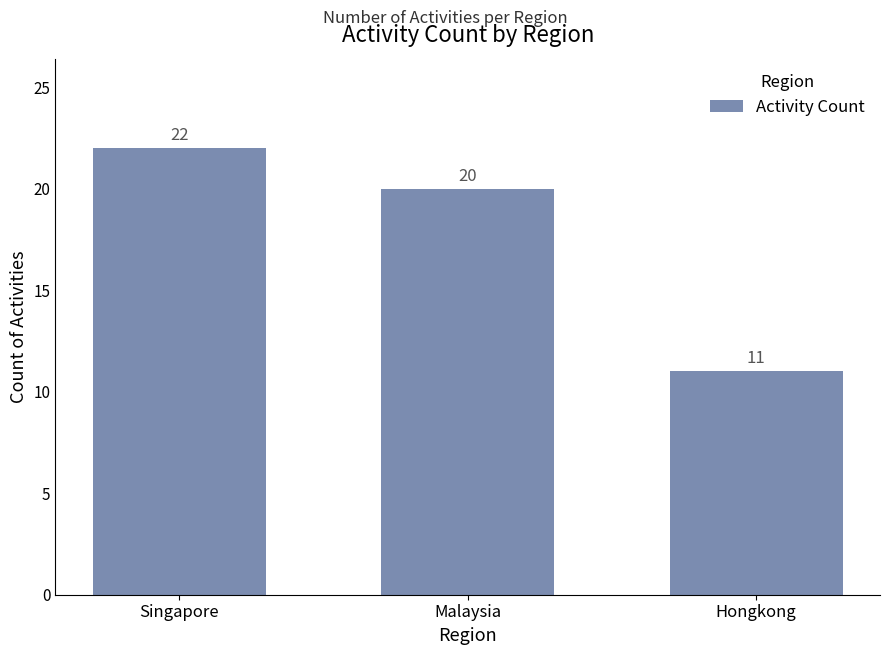

Approximately how many times larger is the value at Singapore compared to Hongkong?

2.0